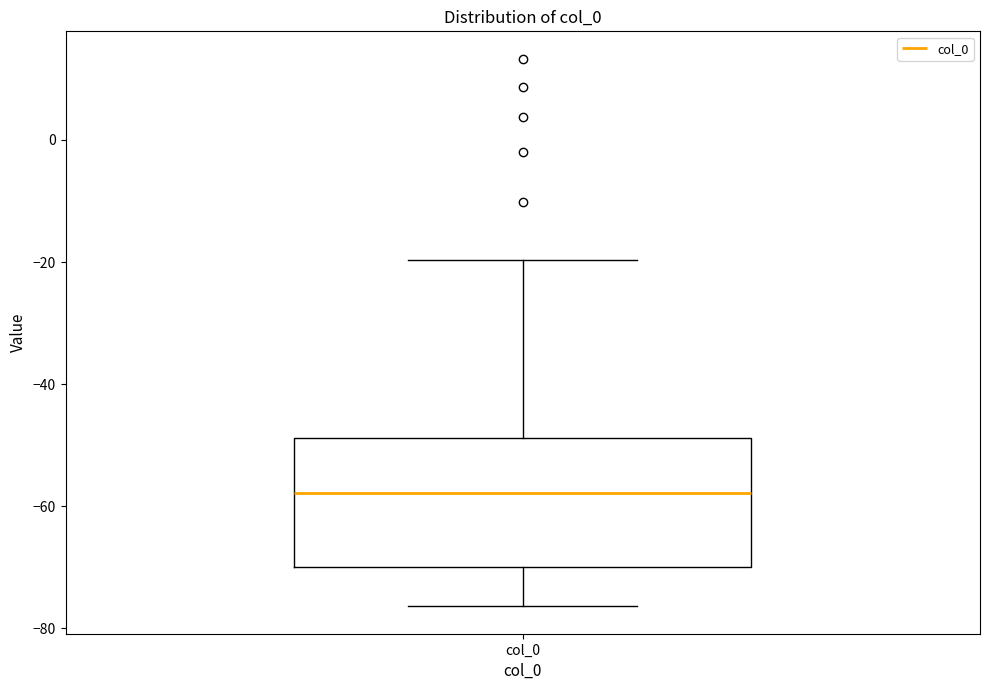

Read this box plot against the y-axis: the position of the median line, the range covered by the box, and the ends of both whiskers. The values are not printed on the chart, so give them approximately, as read against the axis.

median -58, box -70 to -48, whiskers -76 to -20